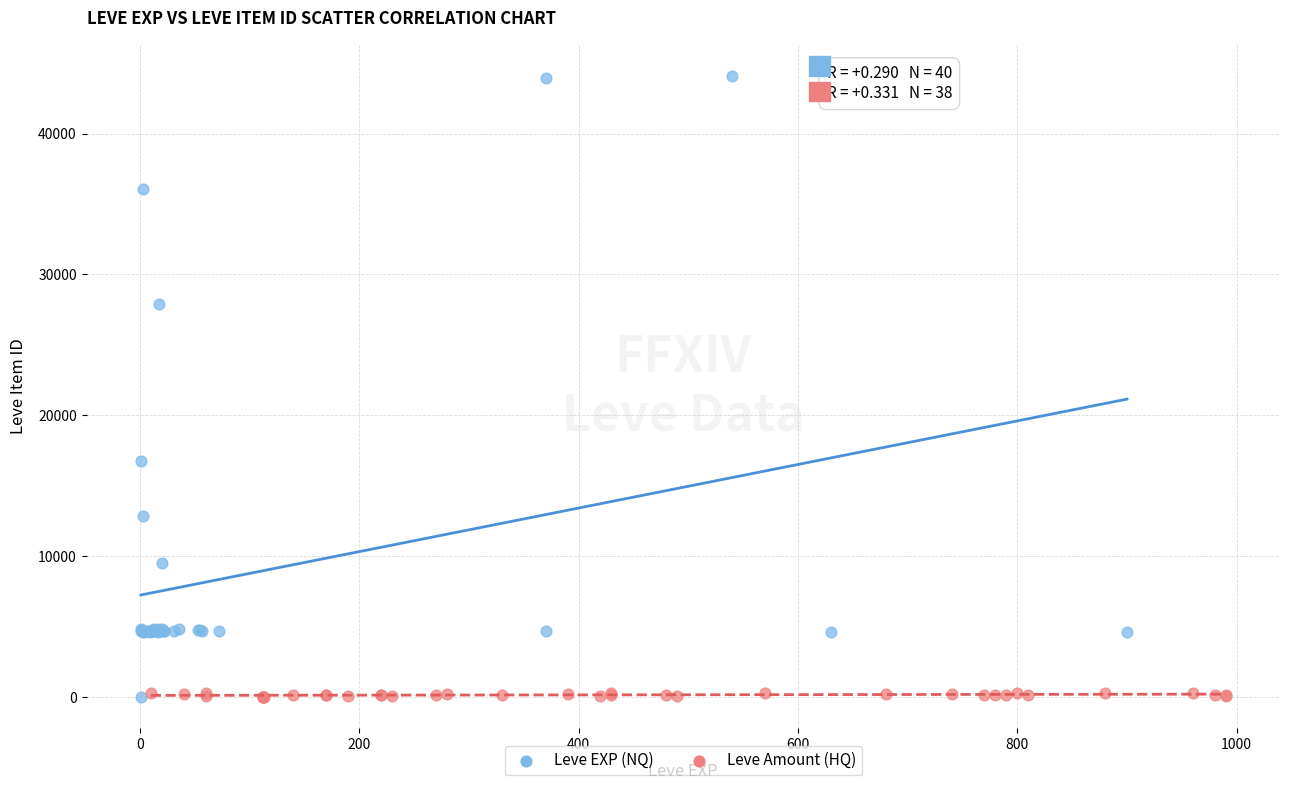

Which series has the largest Y range (max minus min)?

Leve EXP (NQ)